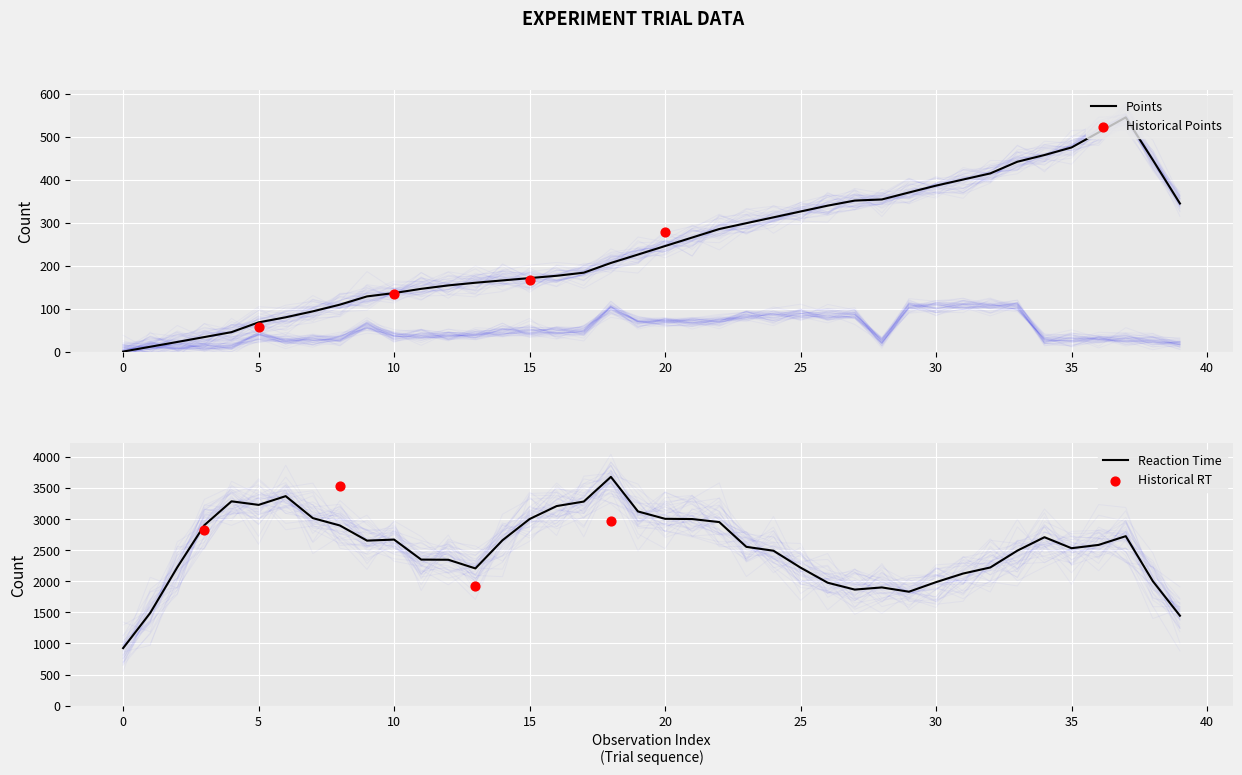

What is the maximum value for Points?

545.4